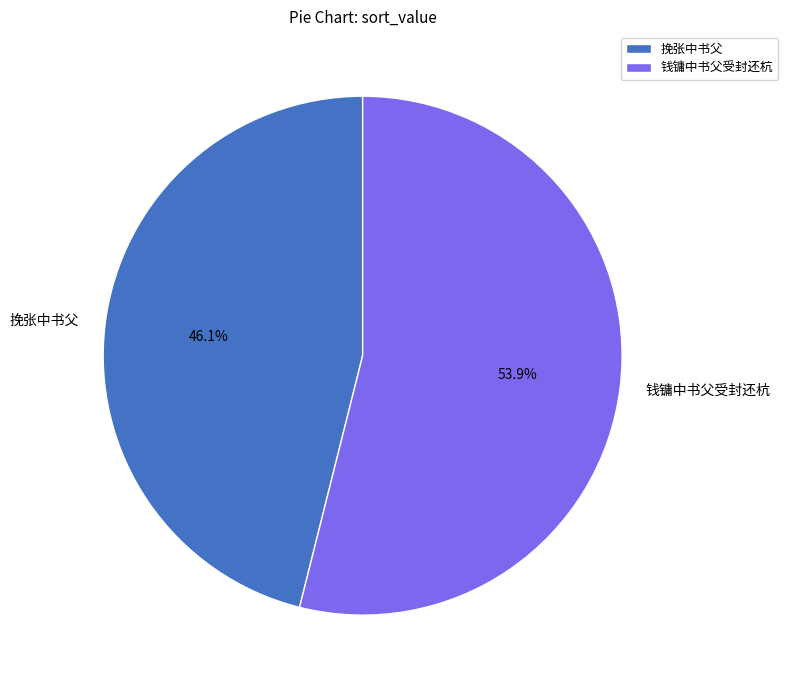

What is the smallest slice in the pie chart?

挽张中书父